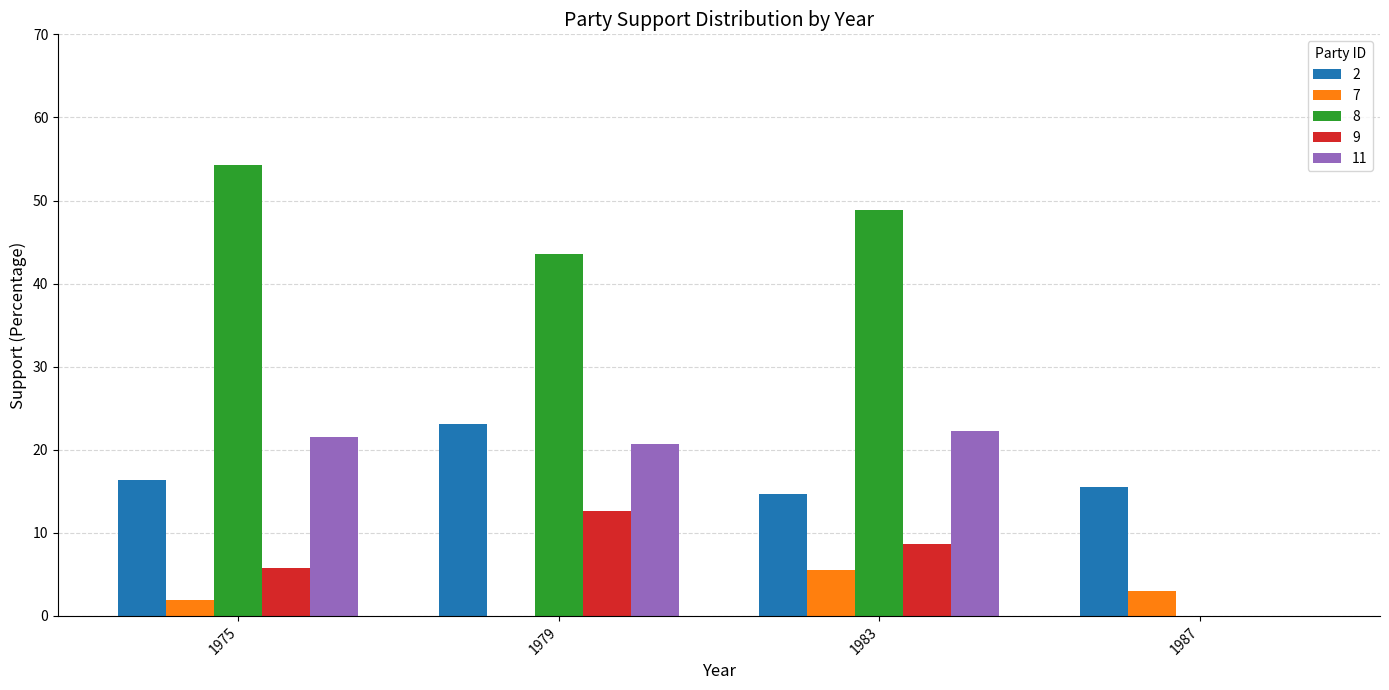

What is the average value of the 8 series?

36.7